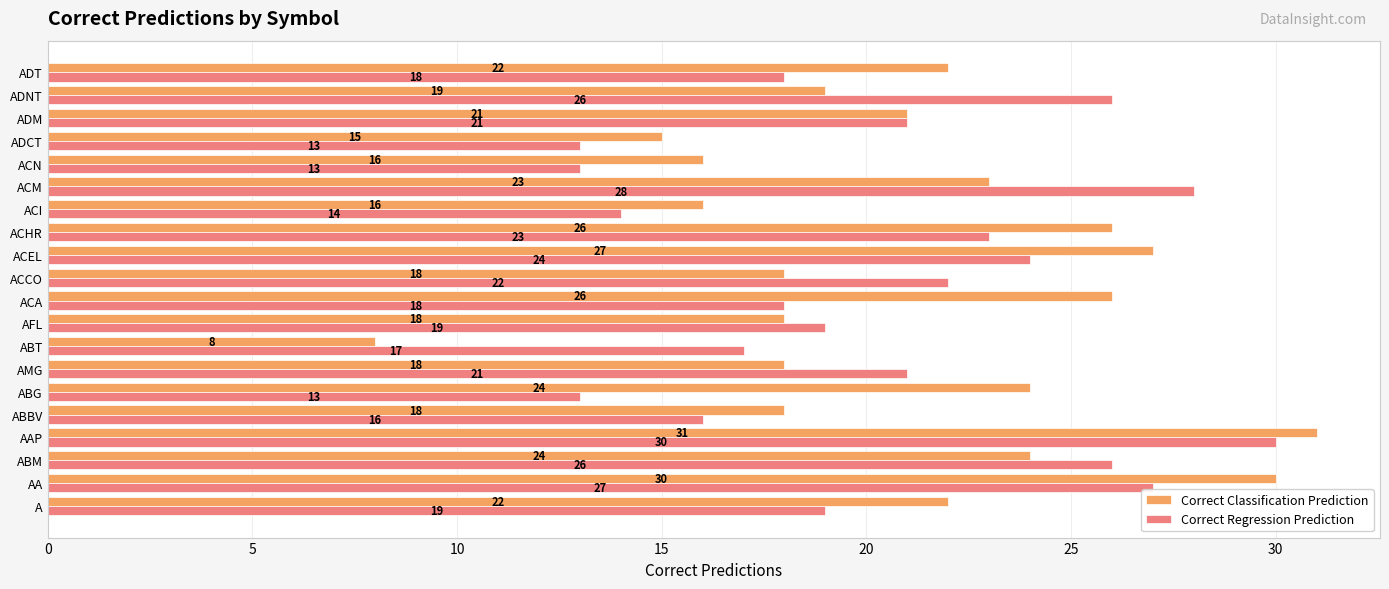

Which series has the largest range (max minus min)?

Correct Classification Prediction